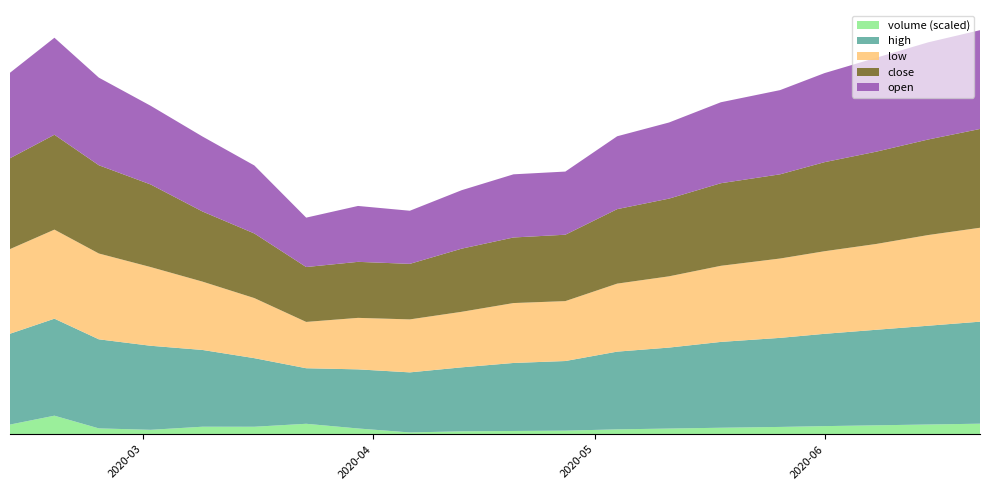

Reading left to right, transcribe all the data shown in this chart.

open: open=5.3	high=6.0	low=5.4	close=4.9	volume=4.6	5=4.2	6=3.0	7=3.5	8=3.3	9=3.6	10=3.9	11=3.9	12=4.5	13=4.7	14=5.0	15=5.2	16=5.5	17=5.8	18=6.0	19=6.1
high: open=5.6	high=6.0	low=5.5	close=5.2	volume=4.7	5=4.2	6=3.4	7=3.6	8=3.7	9=4.0	10=4.2	11=4.3	12=4.8	13=5.0	14=5.3	15=5.5	16=5.7	17=5.9	18=6.1	19=6.3
low: open=5.2	high=5.5	low=5.3	close=4.9	volume=4.2	5=3.7	6=2.9	7=3.2	8=3.3	9=3.4	10=3.7	11=3.7	12=4.2	13=4.4	14=4.7	15=4.9	16=5.1	17=5.3	18=5.6	19=5.8
close: open=5.6	high=5.9	low=5.5	close=5.1	volume=4.3	5=4.0	6=3.4	7=3.5	8=3.4	9=3.9	10=4.0	11=4.1	12=4.6	13=4.8	14=5.1	15=5.2	16=5.5	17=5.7	18=5.9	19=6.1
volume: open=59513.0	high=114464.0	low=36001.0	close=27202.0	volume=46342.0	5=46155.0	6=64473.0	7=35487.0	8=10899.0	9=17958.0	10=20000.0	11=22000.0	12=30000.0	13=35000.0	14=40000.0	15=45000.0	16=50000.0	17=55000.0	18=60000.0	19=65000.0